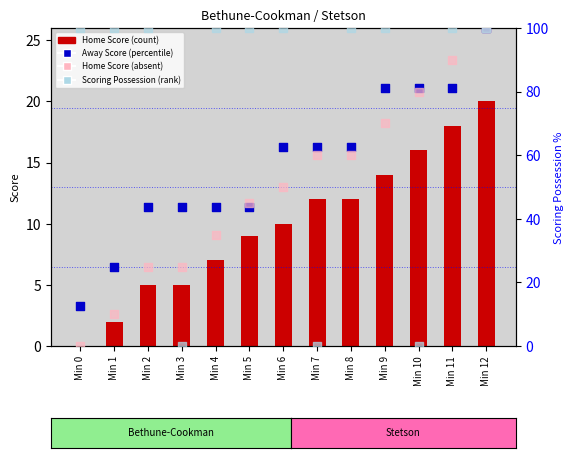

Which series reaches the minimum Y coordinate?

Home Score